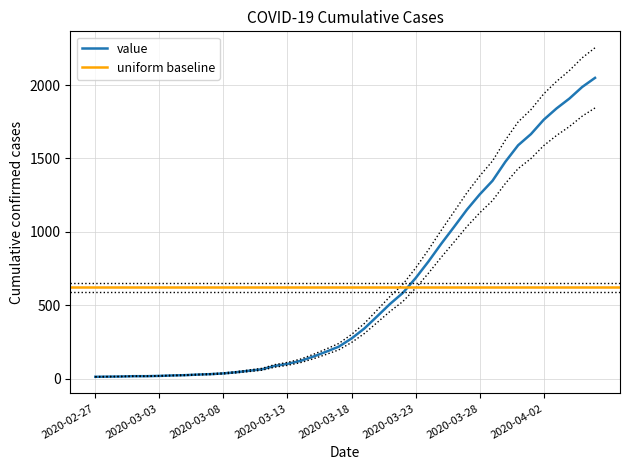

What is the difference between the second highest and minimum values?

1974